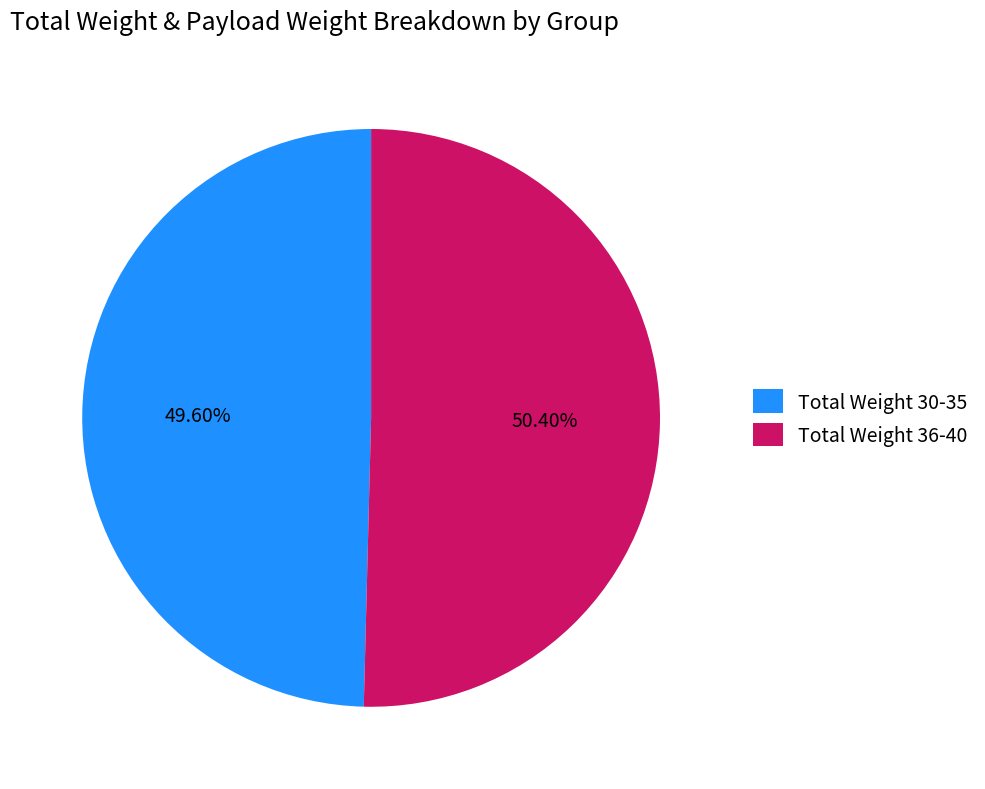

What is the ratio of the value at Total Weight 36-40 to the value at Total Weight 30-35?

1.0